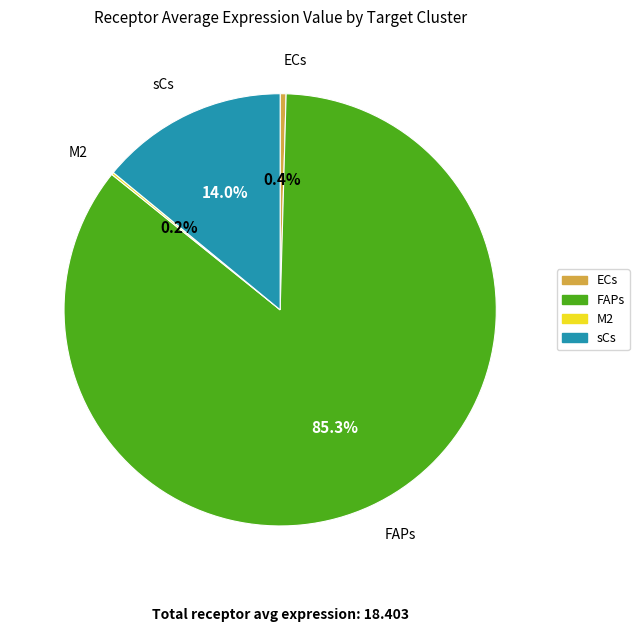

Is there a majority slice in this chart?

Yes